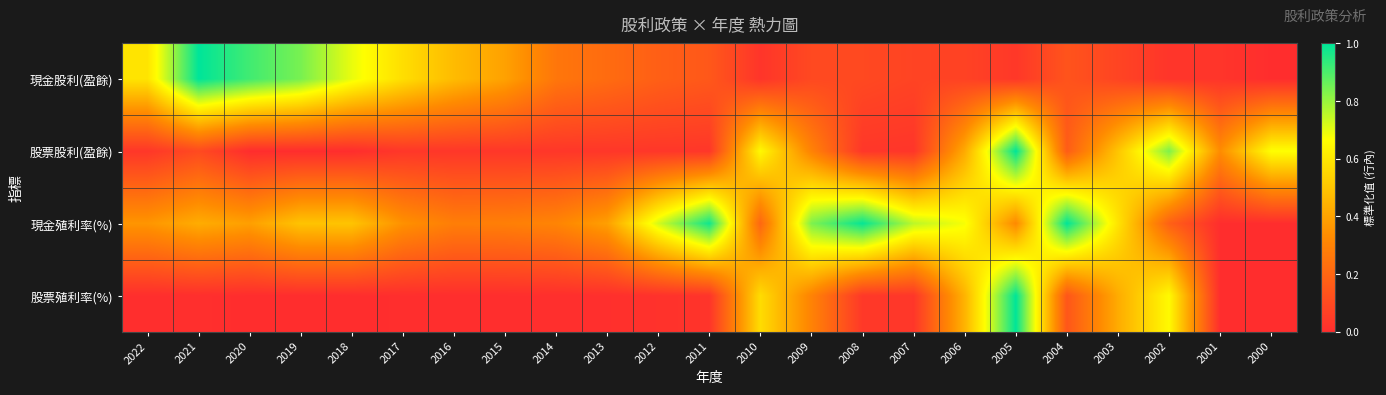

Rank the series by their maximum value, from highest to lowest.

現金股利(盈餘), 股票股利(盈餘), 現金殖利率(%), 股票殖利率(%)